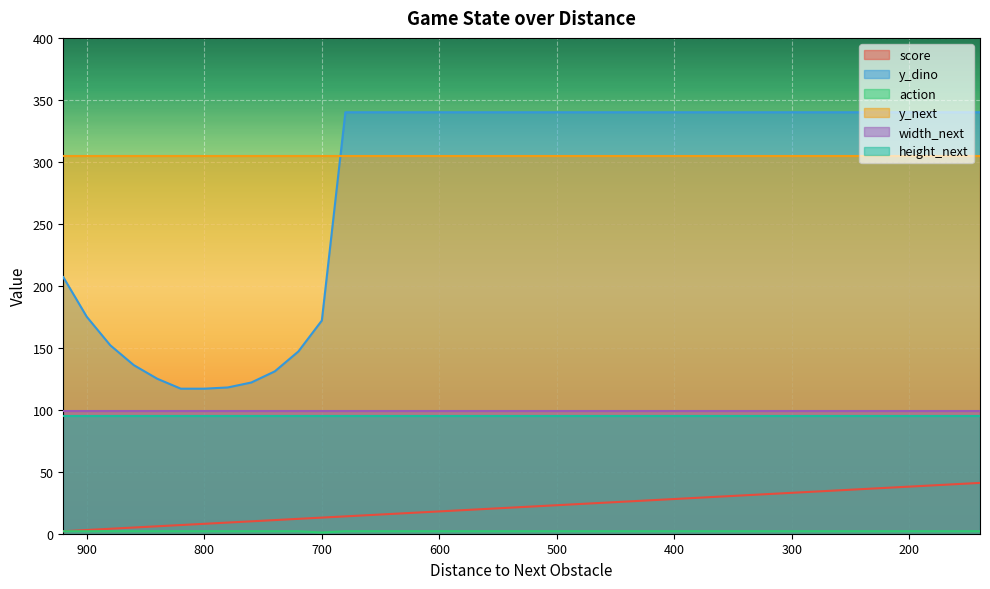

What is the lowest value of the score series?

2